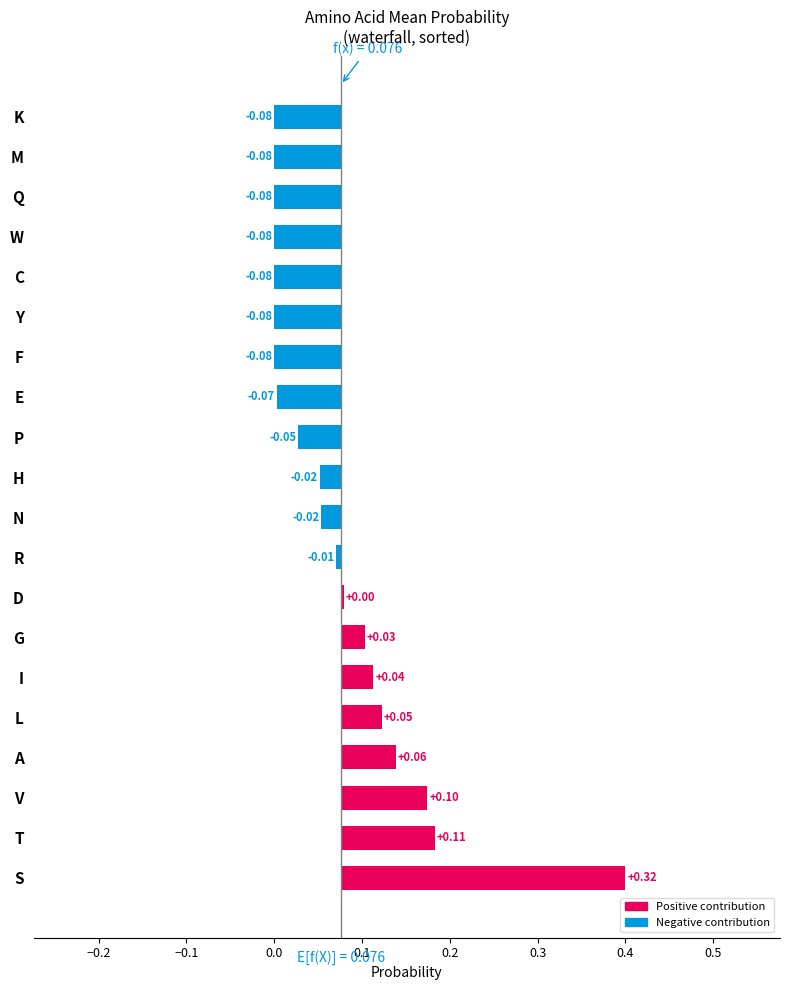

At which category is the sum across all series the highest?

S